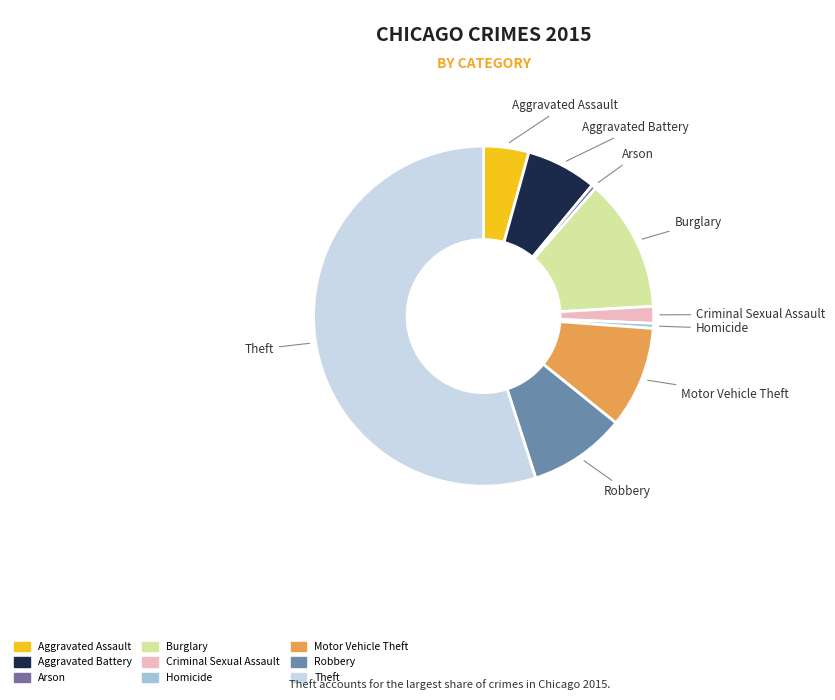

Is it true that Motor Vehicle Theft is 10% of the pie?

True